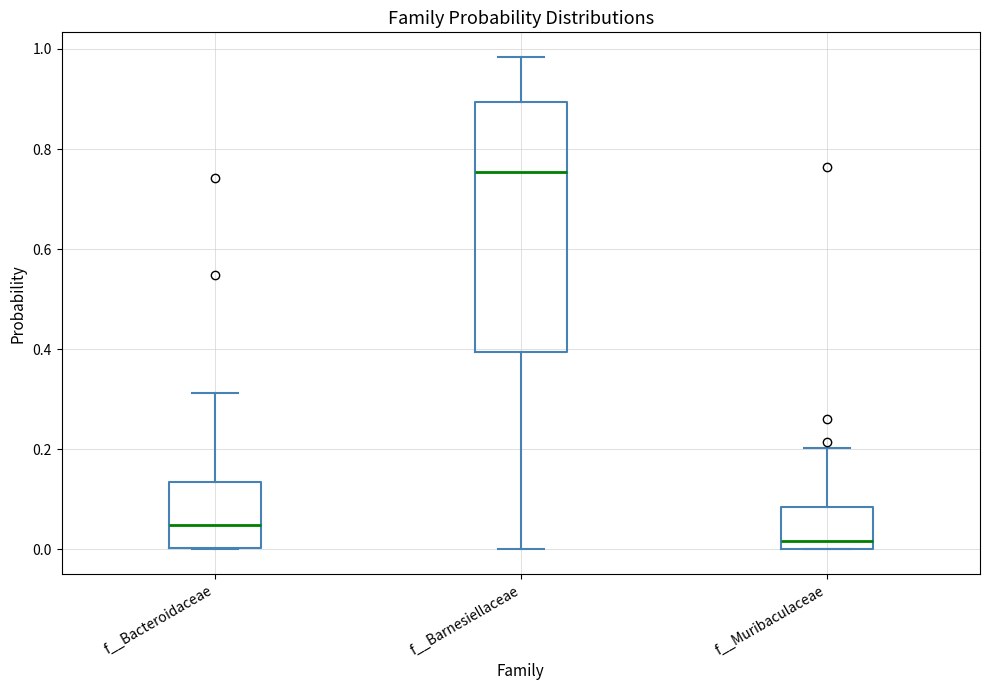

Where does the median line of the box for f__Bacteroidaceae sit on the y-axis? The values are not printed on the chart, so give them approximately, as read against the axis.

0.04